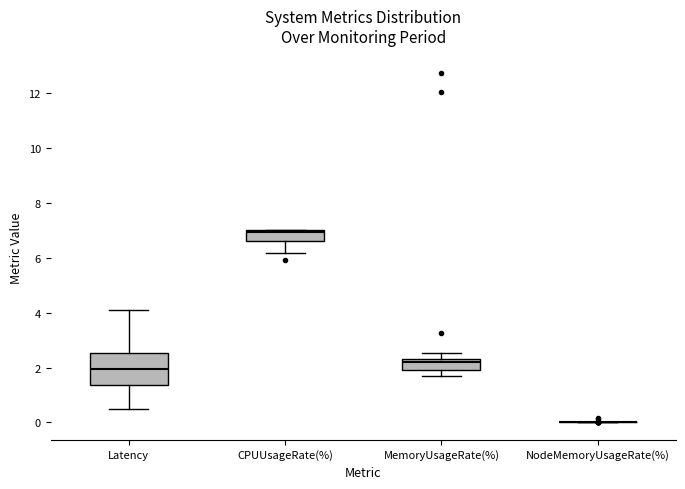

Reading left to right, transcribe this box plot: for each box, give where its median line is, the range the box spans, and where its two whiskers end, as read against the y-axis. The values are not printed on the chart, so give them approximately, as read against the axis.

Latency: median 2.0, box 1.4 to 2.6, whiskers 0.6 to 4.0
CPUUsageRate(%): median 7.0 (just below the box's upper edge), box 6.6 to 7.0, whiskers 6.2 to 7.0
MemoryUsageRate(%): median 2.2 (just below the box's upper edge), box 2.0 to 2.2, whiskers 1.8 to 2.6
NodeMemoryUsageRate(%): box collapsed to a line at 0.0, whiskers 0.0 to 0.0